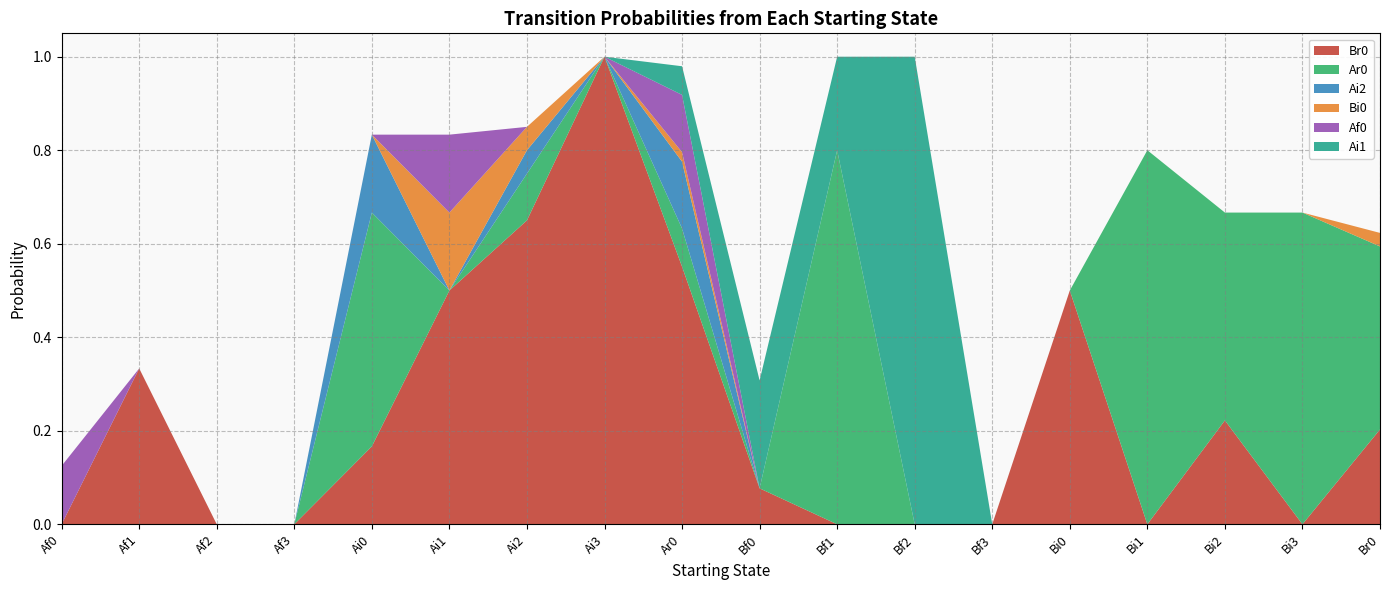

Reading right to left, transcribe all the data shown in this chart.

Br0: 0.2	0.0	0.2	0.0	0.5	0.0	0.0	0.0	0.1	0.6	1.0	0.7	0.5	0.2	0.0	0.0	0.3	0.0
Ar0: 0.4	0.7	0.4	0.8	0.0	0.0	0.0	0.8	0.0	0.1	0.0	0.1	0.0	0.5	0.0	0.0	0.0	0.0
Ai2: 0.0	0.0	0.0	0.0	0.0	0.0	0.0	0.0	0.0	0.1	0.0	0.1	0.0	0.2	0.0	0.0	0.0	0.0
Bi0: 0.0	0.0	0.0	0.0	0.0	0.0	0.0	0.0	0.0	0.0	0.0	0.1	0.2	0.0	0.0	0.0	0.0	0.0
Af0: 0.0	0.0	0.0	0.0	0.0	0.0	0.0	0.0	0.0	0.1	0.0	0.0	0.2	0.0	0.0	0.0	0.0	0.1
Ai1: 0.0	0.0	0.0	0.0	0.0	0.0	1.0	0.2	0.2	0.1	0.0	0.0	0.0	0.0	0.0	0.0	0.0	0.0